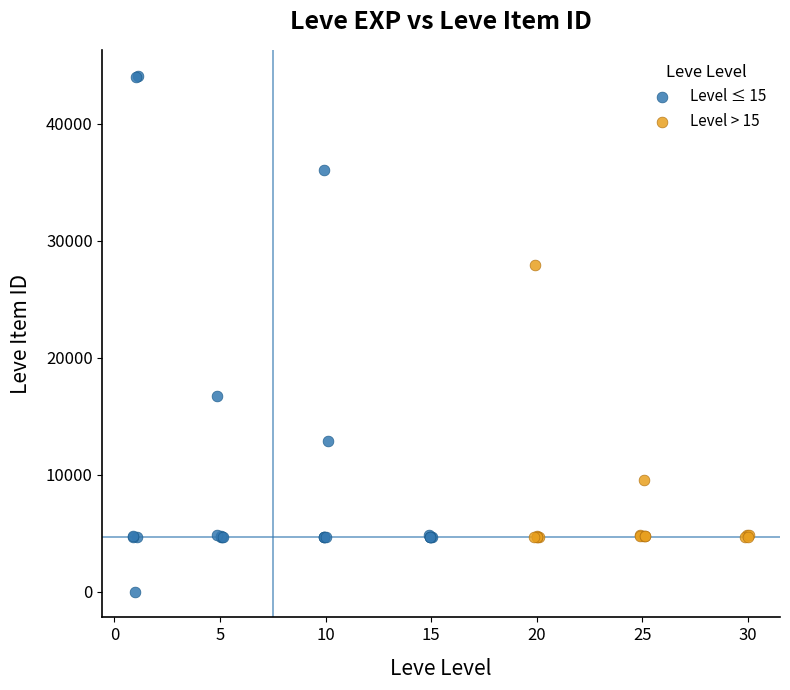

Which series contains the highest Y value?

Level ≤ 15